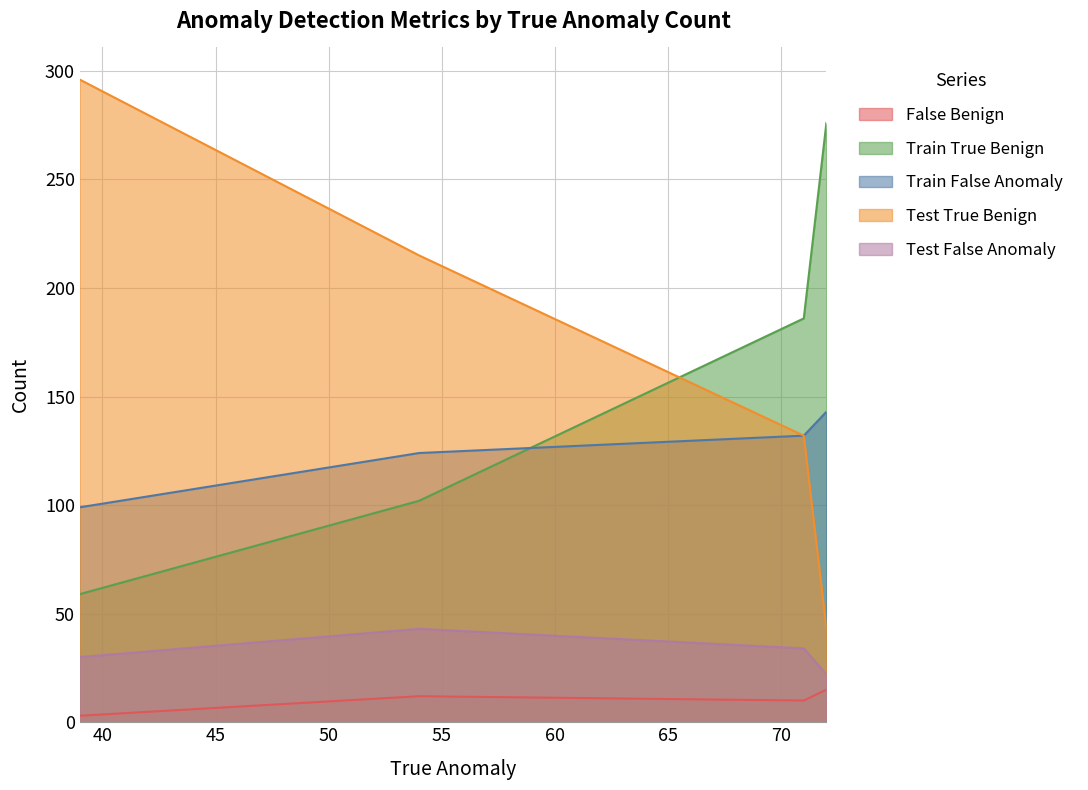

The value of Train True Benign at 39 is 59. True or false?

True